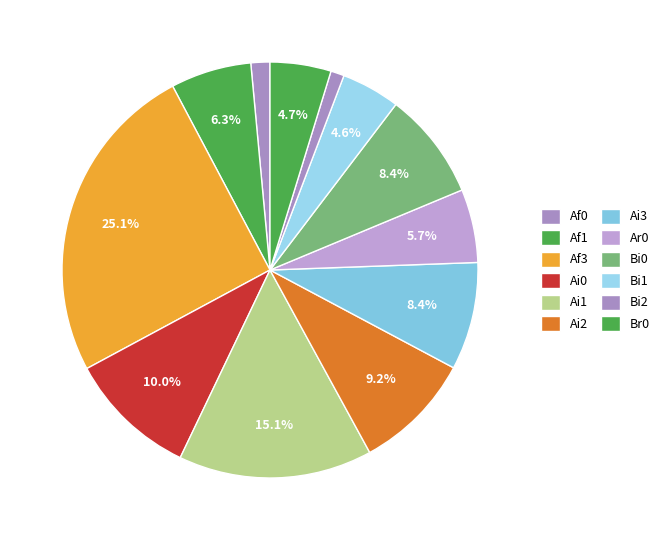

What percentage is NOT represented by Ar0?

94.3%